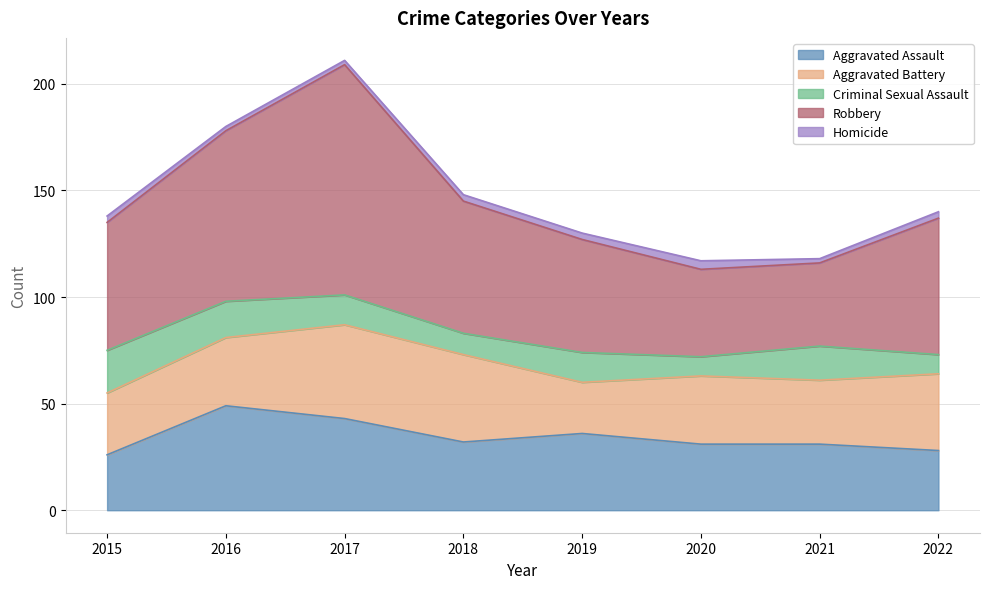

What is the spread (max minus min) of values at 2017?

106